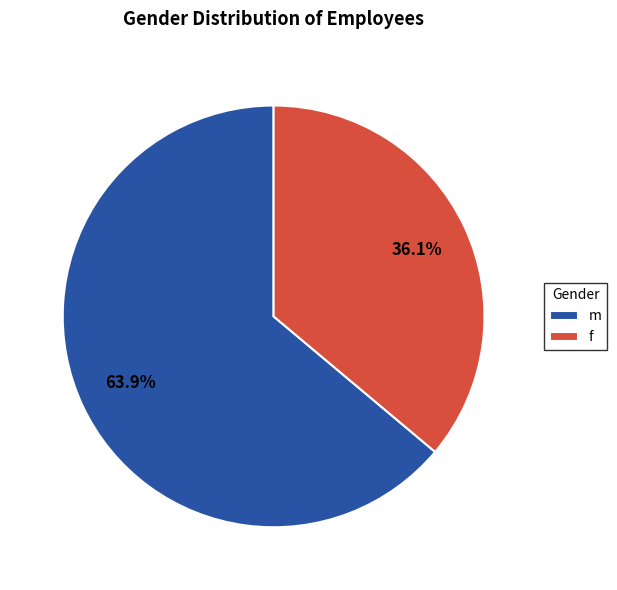

What percentage is NOT represented by m?

36.1%